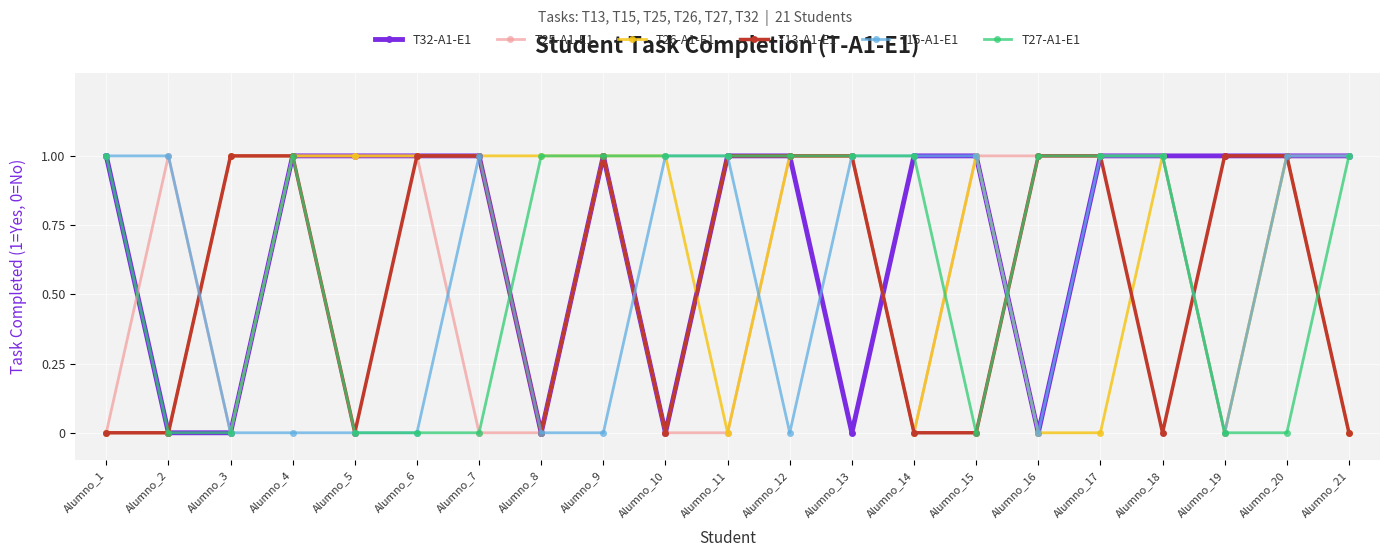

How many categories are shown in the chart?

21